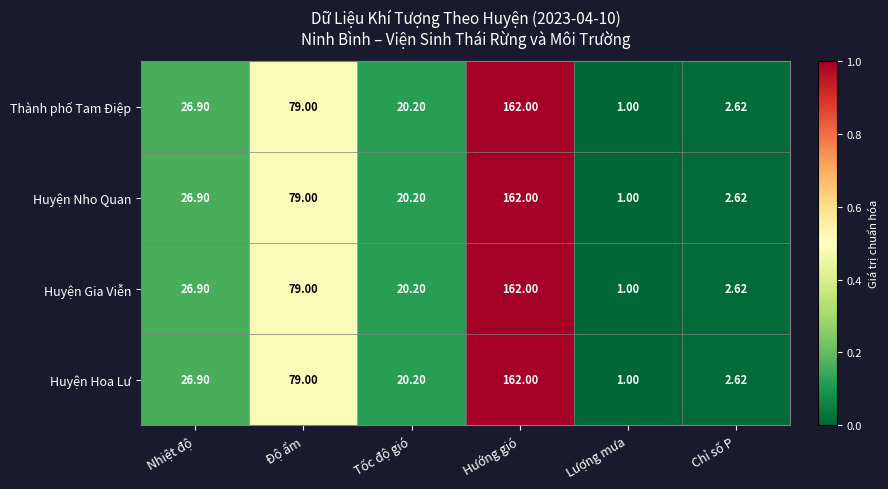

List the labels in order of Huyện Hoa Lư value, smallest first.

Lượng mưa, Chỉ số P, Tốc độ gió, Nhiệt độ, Độ ẩm, Hướng gió